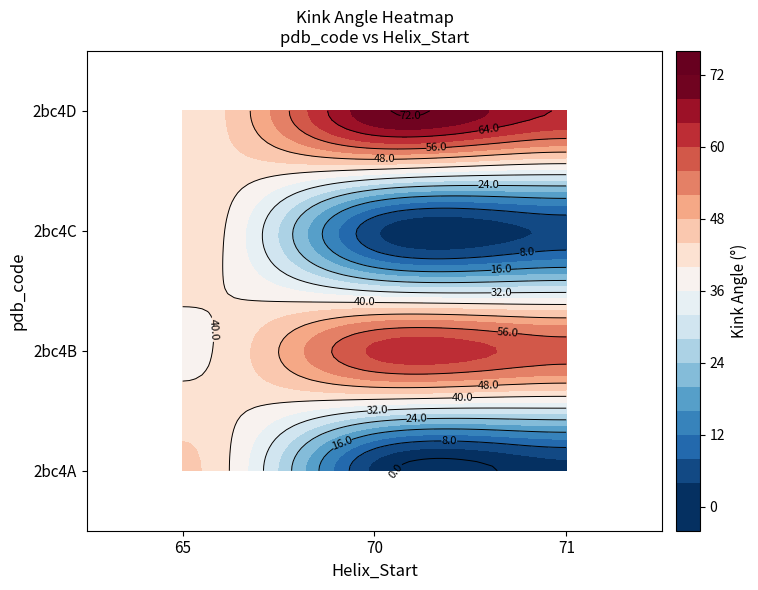

Rank the series by their maximum value, from highest to lowest.

2bc4D, 2bc4B, 2bc4A, 2bc4C